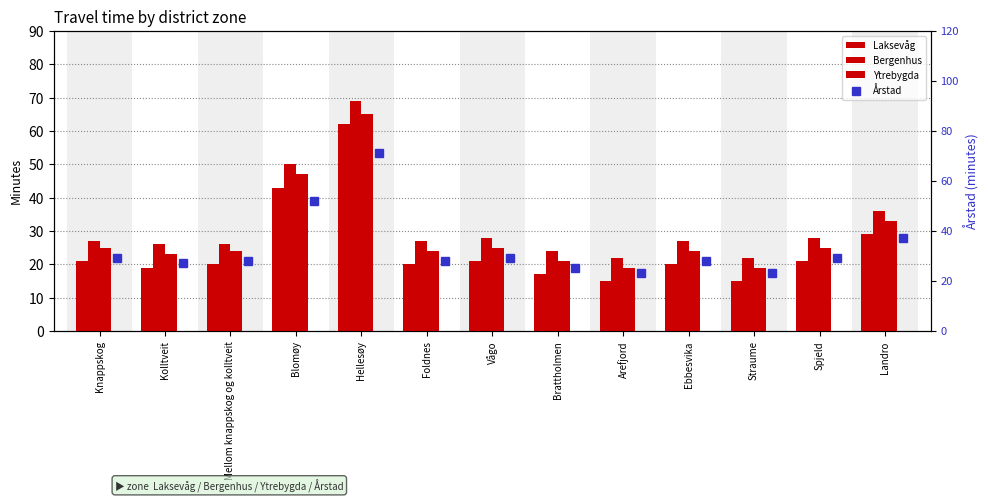

Which series changed the most between Knappskog and Hellesøy?

Bergenhus